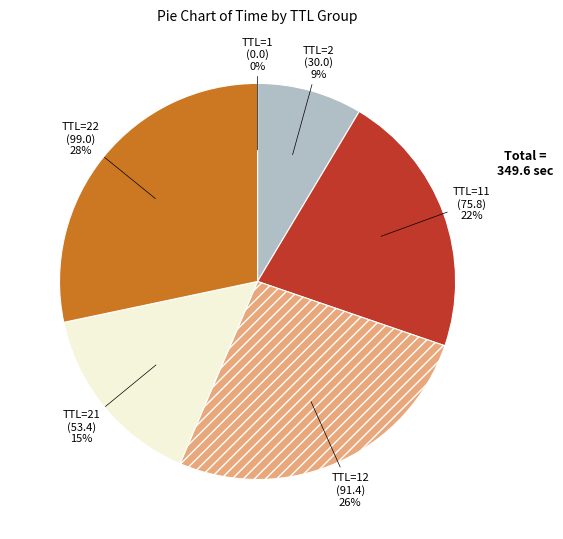

Which slice is the largest?

TTL=22